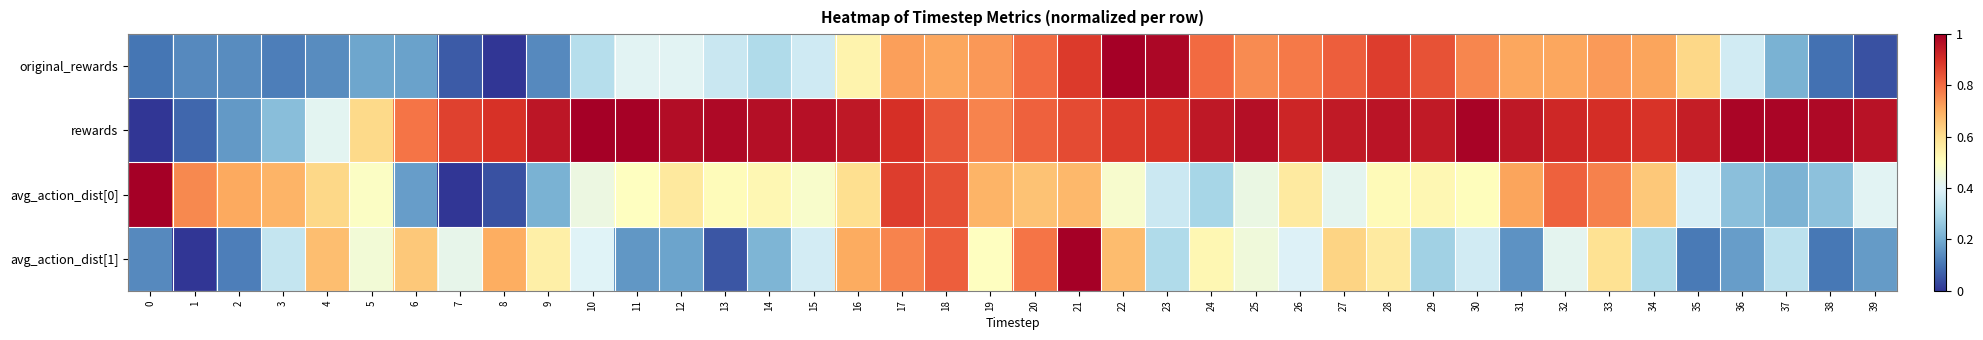

Reading left to right, what are all the values shown in this chart?

original_rewards: 0=0.1	1=0.1	2=0.1	3=0.1	4=0.1	5=0.2	6=0.2	7=0.1	8=0.0	9=0.1	10=0.3	11=0.4	12=0.4	13=0.4	14=0.3	15=0.4	16=0.5	17=0.7	18=0.7	19=0.7	20=0.8	21=0.9	22=1.0	23=1.0	24=0.8	25=0.8	26=0.8	27=0.8	28=0.9	29=0.8	30=0.8	31=0.7	32=0.7	33=0.7	34=0.7	35=0.6	36=0.4	37=0.2	38=0.1	39=0.0
rewards: 0=0.0	1=0.1	2=0.2	3=0.2	4=0.4	5=0.6	6=0.8	7=0.9	8=0.9	9=1.0	10=1.0	11=1.0	12=1.0	13=1.0	14=1.0	15=1.0	16=0.9	17=0.9	18=0.8	19=0.8	20=0.8	21=0.9	22=0.9	23=0.9	24=0.9	25=1.0	26=0.9	27=0.9	28=1.0	29=0.9	30=1.0	31=0.9	32=0.9	33=0.9	34=0.9	35=0.9	36=1.0	37=1.0	38=1.0	39=1.0
avg_action_dist[0]: 0=1.0	1=0.8	2=0.7	3=0.7	4=0.6	5=0.5	6=0.2	7=0.0	8=0.0	9=0.2	10=0.4	11=0.5	12=0.6	13=0.5	14=0.5	15=0.5	16=0.6	17=0.9	18=0.8	19=0.7	20=0.7	21=0.7	22=0.5	23=0.4	24=0.3	25=0.4	26=0.6	27=0.4	28=0.5	29=0.5	30=0.5	31=0.7	32=0.8	33=0.8	34=0.6	35=0.4	36=0.2	37=0.2	38=0.2	39=0.4
avg_action_dist[1]: 0=0.1	1=0.0	2=0.1	3=0.4	4=0.7	5=0.5	6=0.6	7=0.4	8=0.7	9=0.5	10=0.4	11=0.2	12=0.2	13=0.1	14=0.2	15=0.4	16=0.7	17=0.8	18=0.8	19=0.5	20=0.8	21=1.0	22=0.7	23=0.3	24=0.5	25=0.5	26=0.4	27=0.6	28=0.6	29=0.3	30=0.4	31=0.2	32=0.4	33=0.6	34=0.3	35=0.1	36=0.2	37=0.3	38=0.1	39=0.2